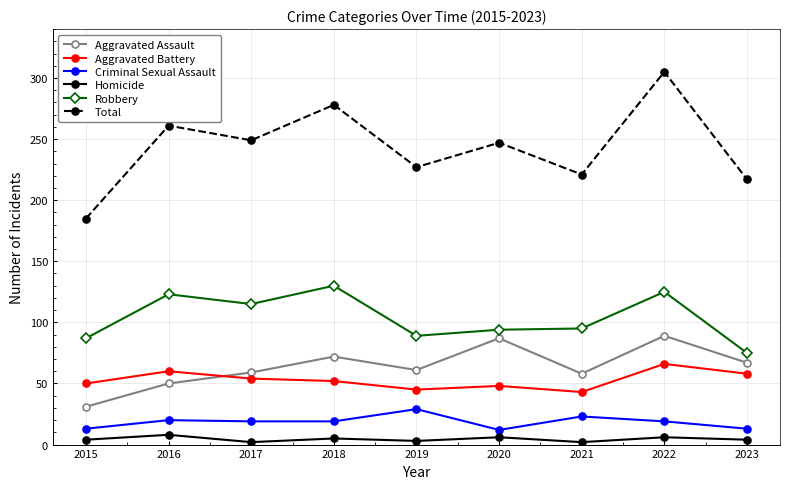

True or false: Aggravated Battery and Homicide intersect in this chart.

False